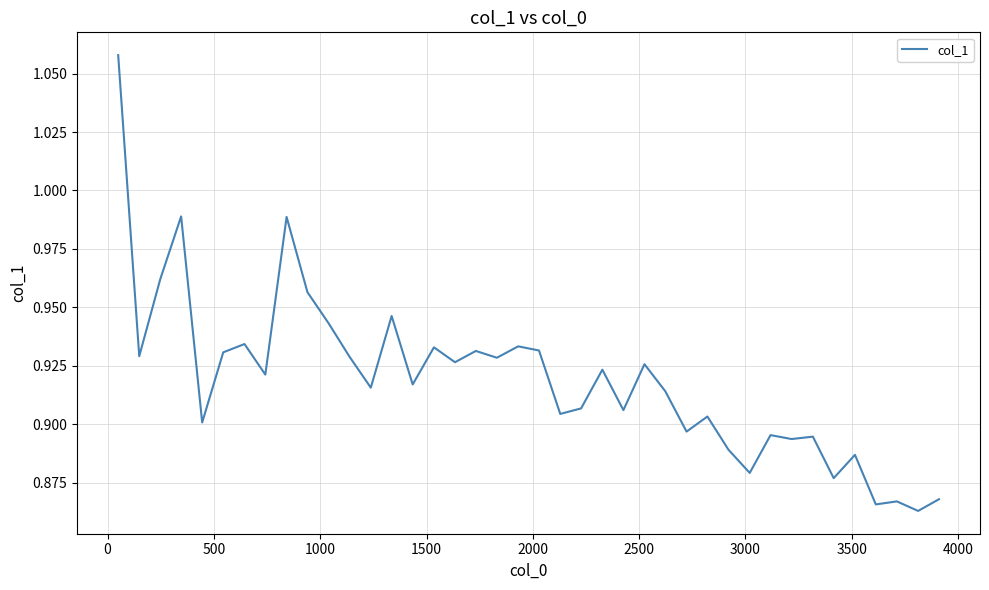

How many lines are shown in the chart?

1